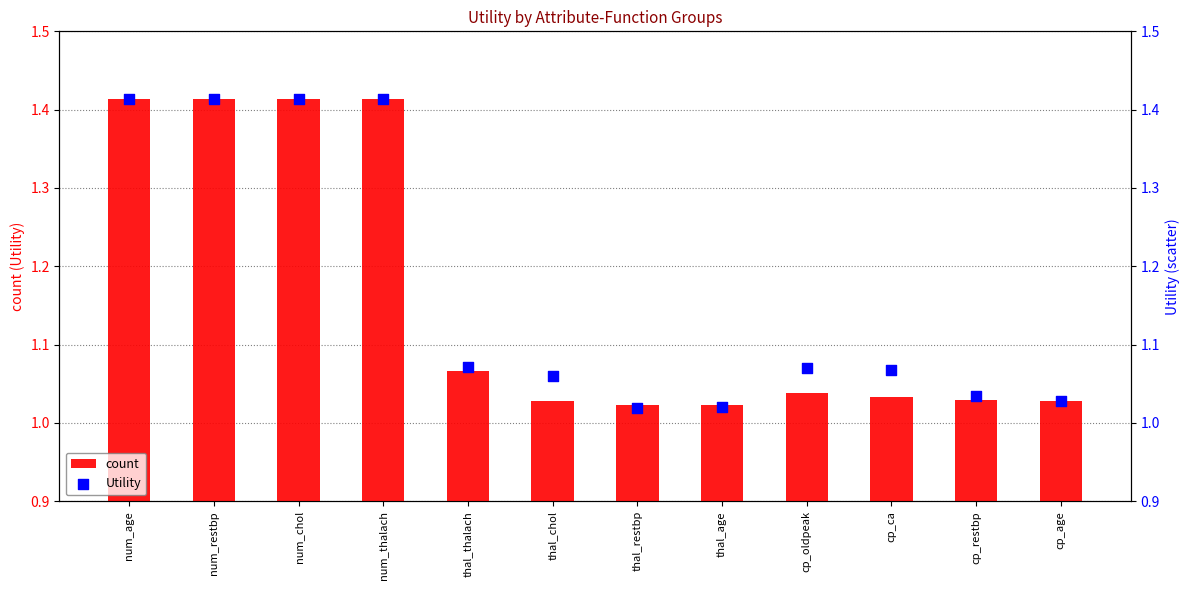

At which category is the sum across all series the highest?

num_age